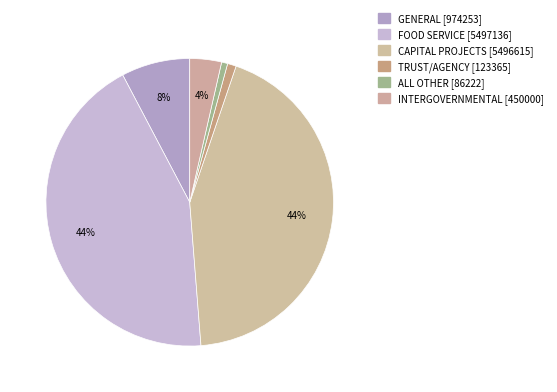

How many slices are in this pie chart?

6